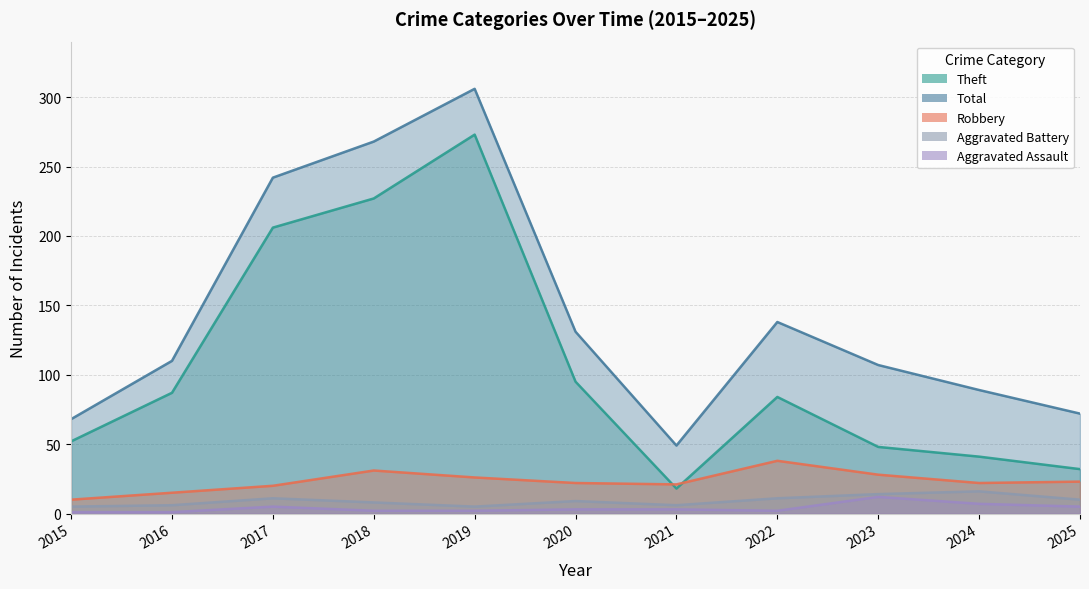

Rank the categories by Aggravated Battery value from highest to lowest.

2024, 2023, 2017, 2022, 2025, 2020, 2018, 2016, 2021, 2015, 2019